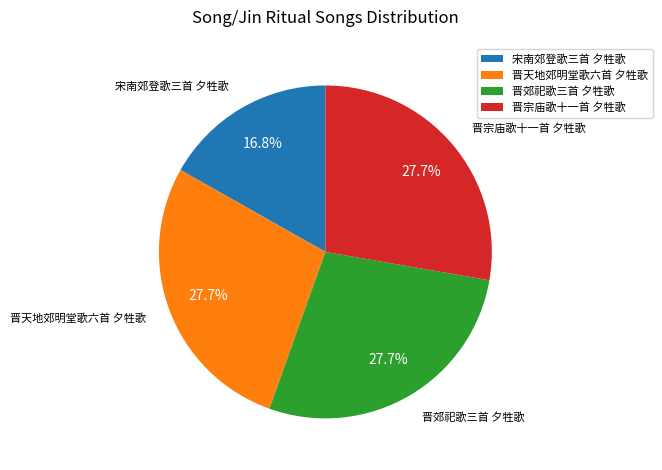

True or false: 宋南郊登歌三首 夕牲歌 accounts for 4% of the total.

False